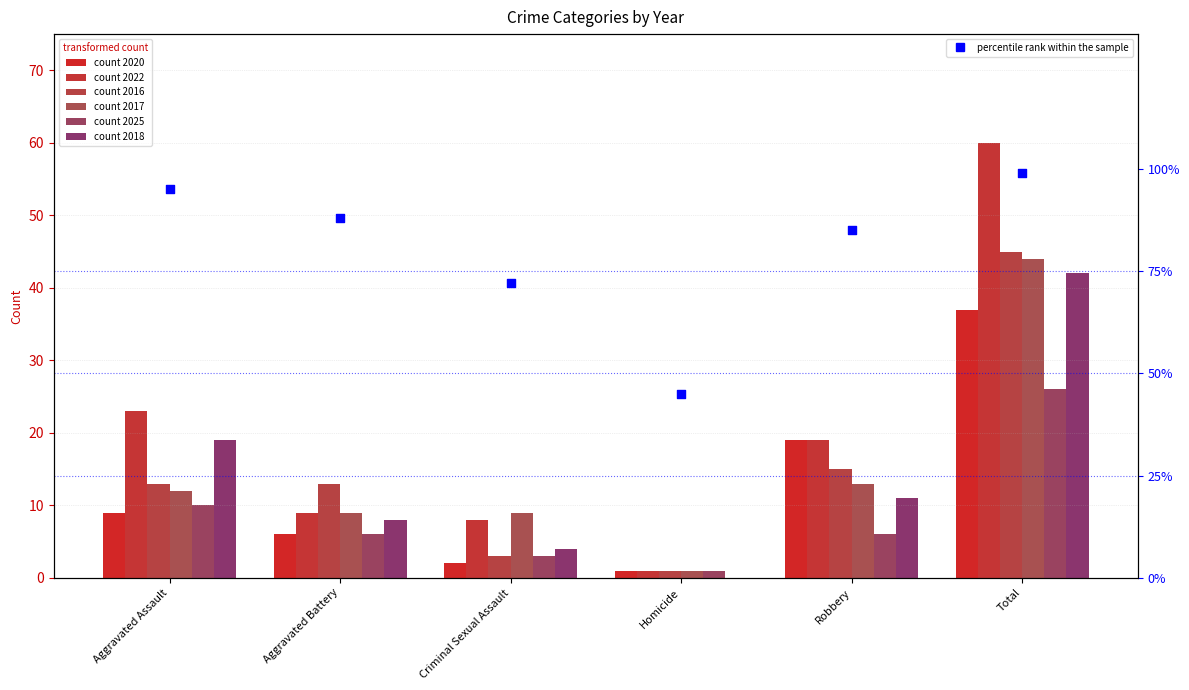

What is the ratio of the value at Aggravated Battery to the value at Robbery?

1.0